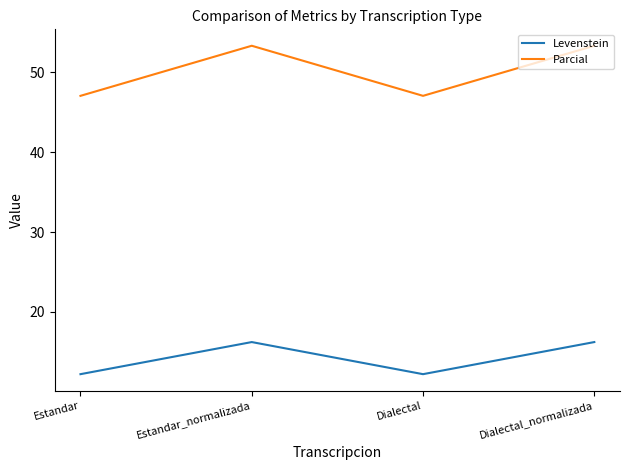

How many interior local peaks does the Parcial series have?

1